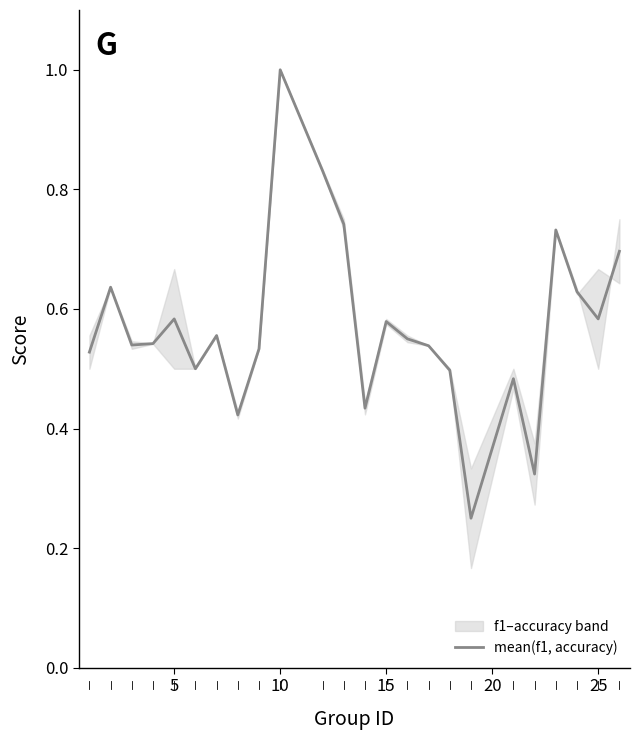

The mean(f1, accuracy) series shows 1.7 at 10. True or false?

False